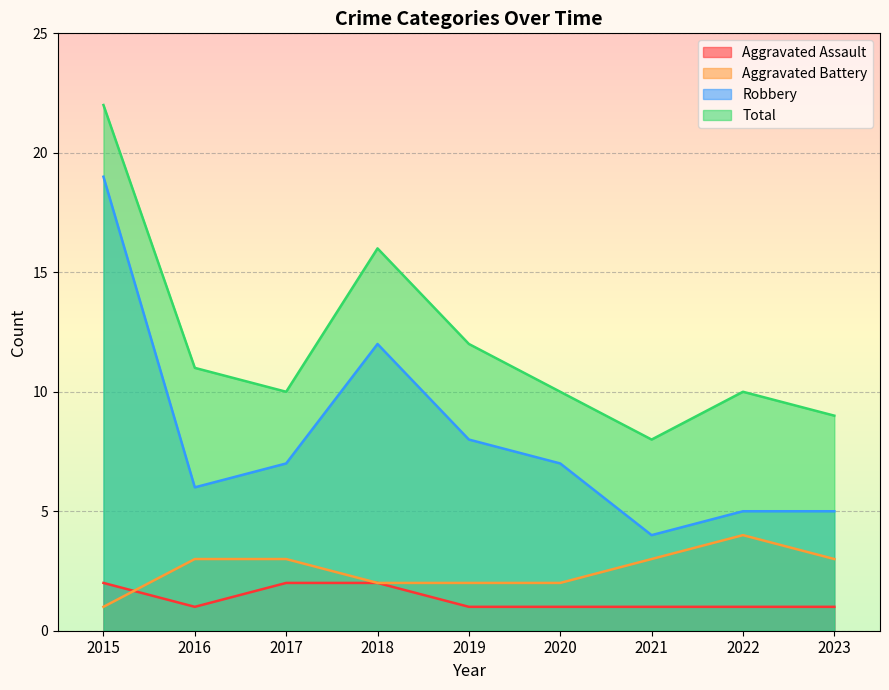

True or false: Total and Aggravated Assault cross at least once.

False